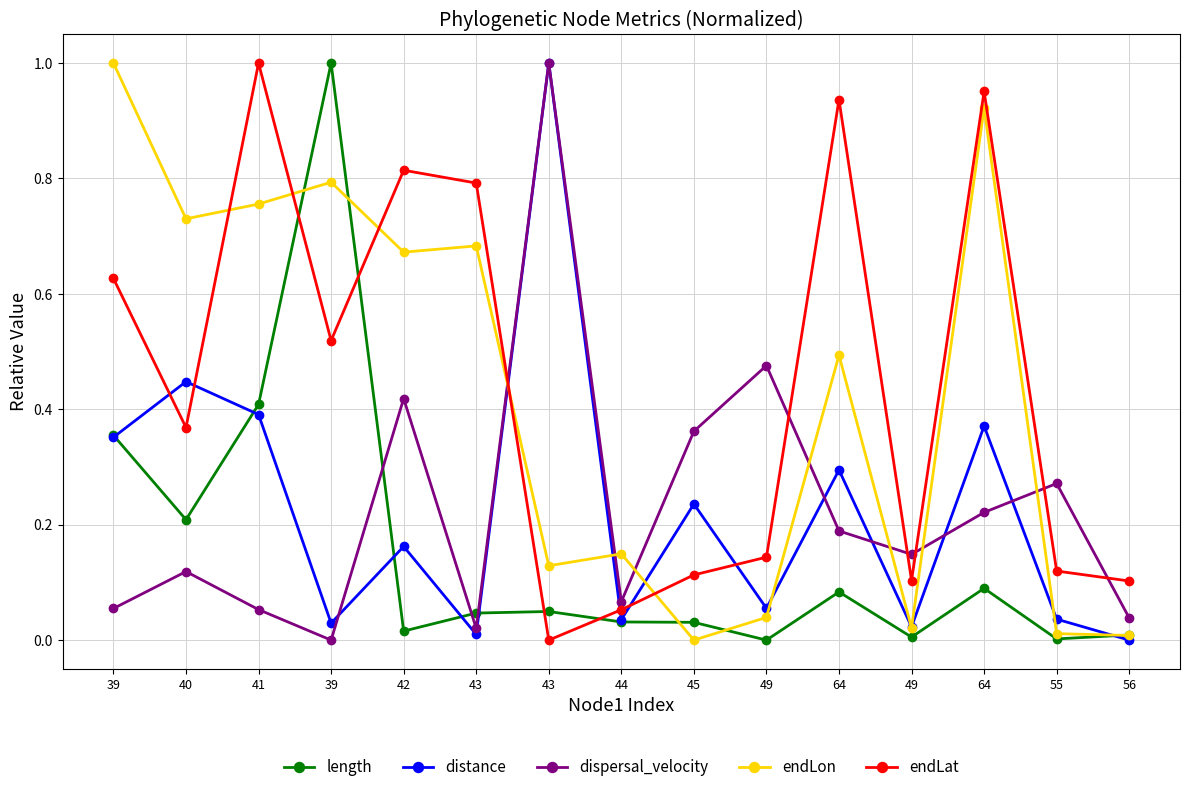

Between which two adjacent categories do dispersal_velocity and endLon first intersect?

43 and 43